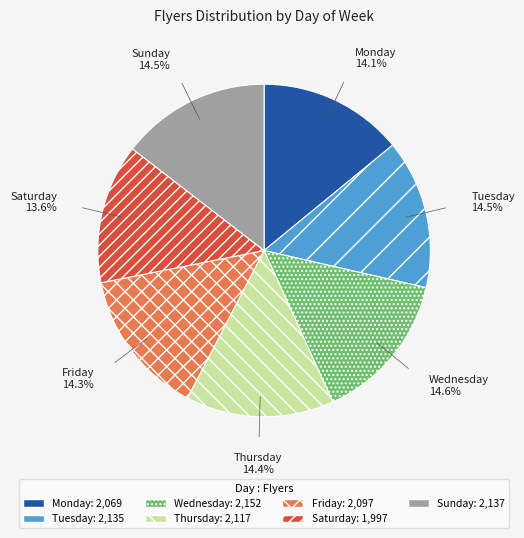

To the nearest percent, what percentage of the pie is Wednesday?

15%